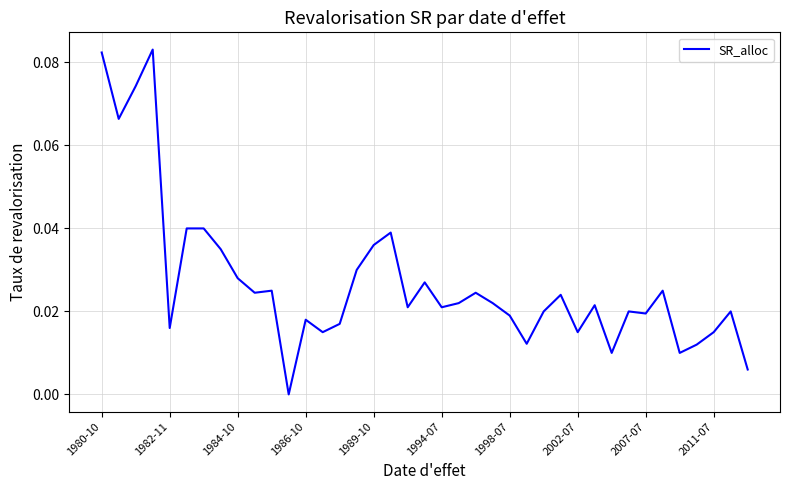

Reading right to left, transcribe all the data shown in this chart.

0.0	0.0	0.0	0.0	0.0	0.0	0.0	0.0	0.0	0.0	0.0	0.0	0.0	0.0	0.0	0.0	0.0	0.0	0.0	0.0	0.0	0.0	0.0	0.0	0.0	0.0	0.0	0.0	0.0	0.0	0.0	0.0	0.0	0.0	0.0	0.1	0.1	0.1	0.1